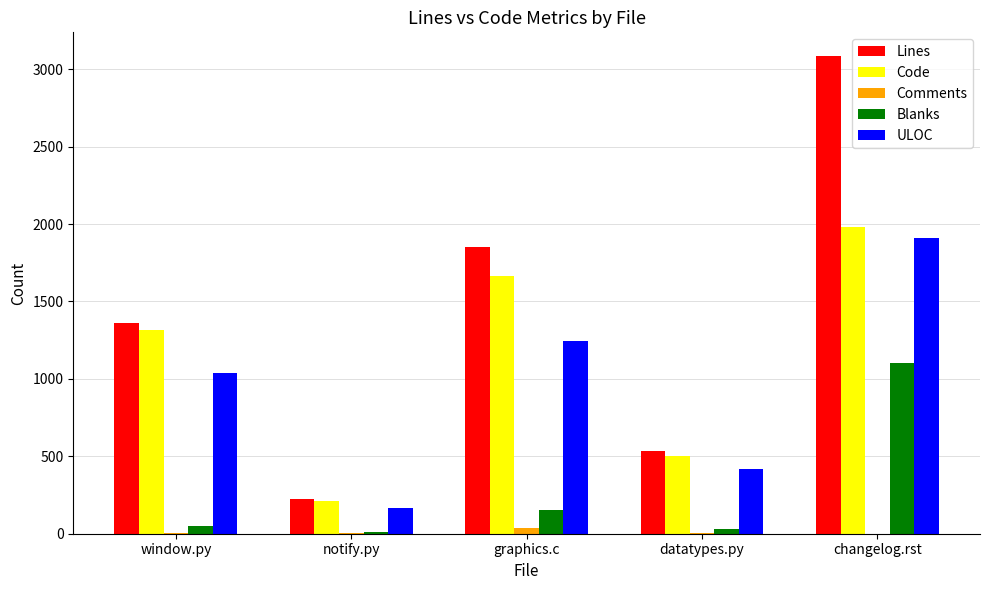

The Comments series shows 2 at notify.py. True or false?

True